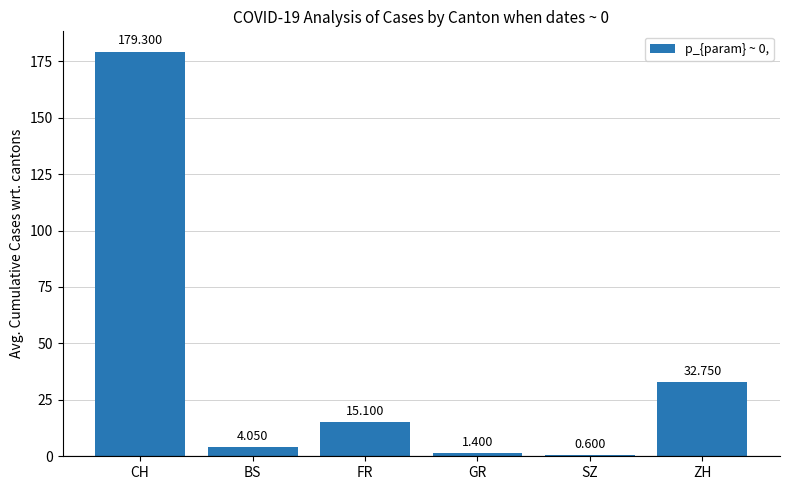

What is the ratio of the value at SZ to the value at BS?

0.1